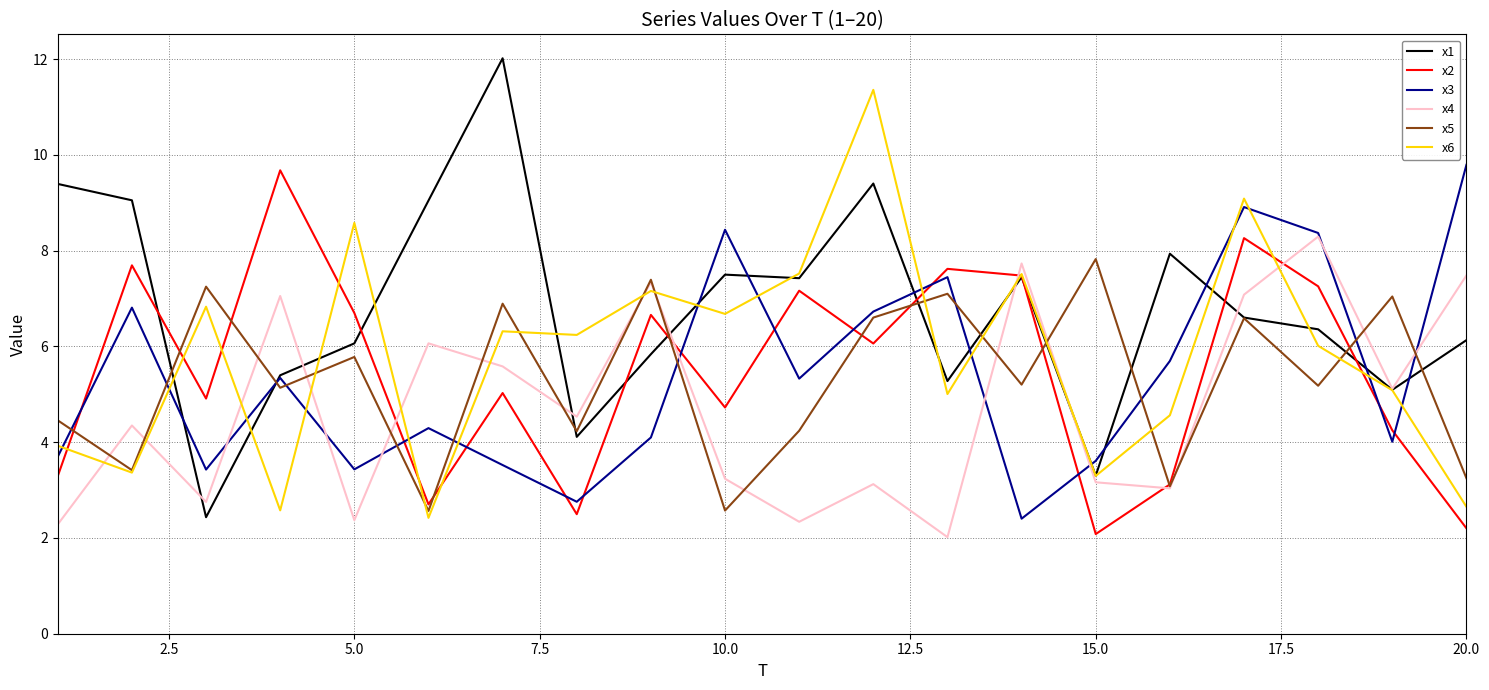

What is the minimum value for x2?

2.1